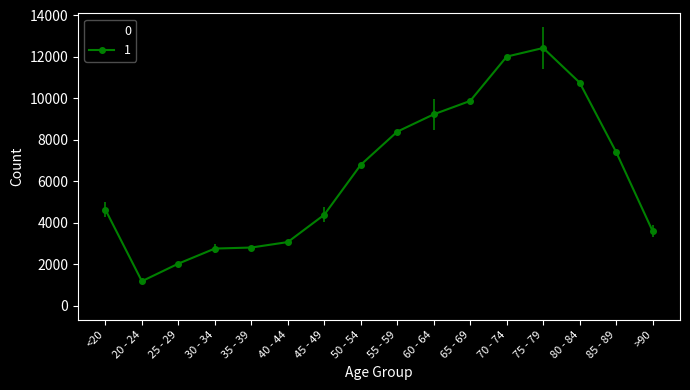

Is it true that 1 equals 6244 at <20?

False